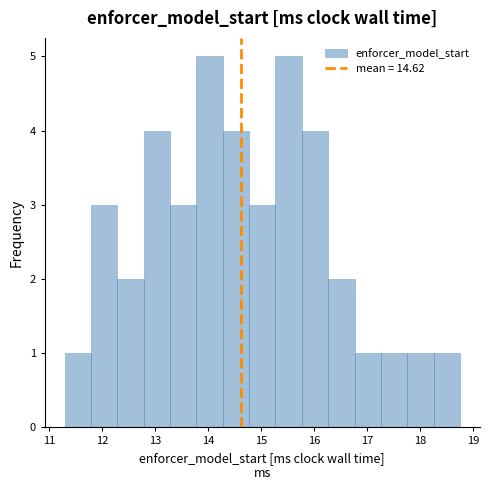

Reading left to right, list every bar in this chart as the range it spans on the x-axis followed by its height. Neither the bar edges nor the heights are printed on the chart, so give them approximately, as read against the axes.

11.3 to 11.8: 1
11.8 to 12.3: 3
12.3 to 12.8: 2
12.8 to 13.3: 4
13.3 to 13.8: 3
13.8 to 14.3: 5
14.3 to 14.8: 4
14.8 to 15.3: 3
15.3 to 15.8: 5
15.8 to 16.3: 4
16.3 to 16.8: 2
16.8 to 17.3: 1
17.3 to 17.8: 1
17.8 to 18.3: 1
18.3 to 18.8: 1